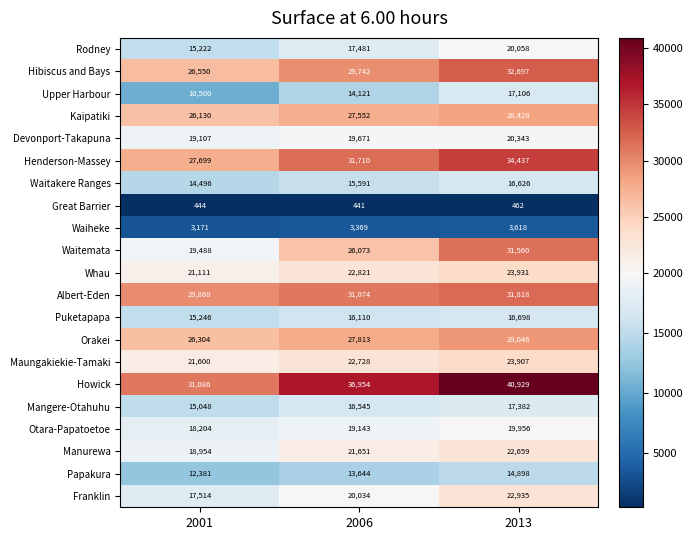

How many Franklin values are between 17514 and 22935?

3